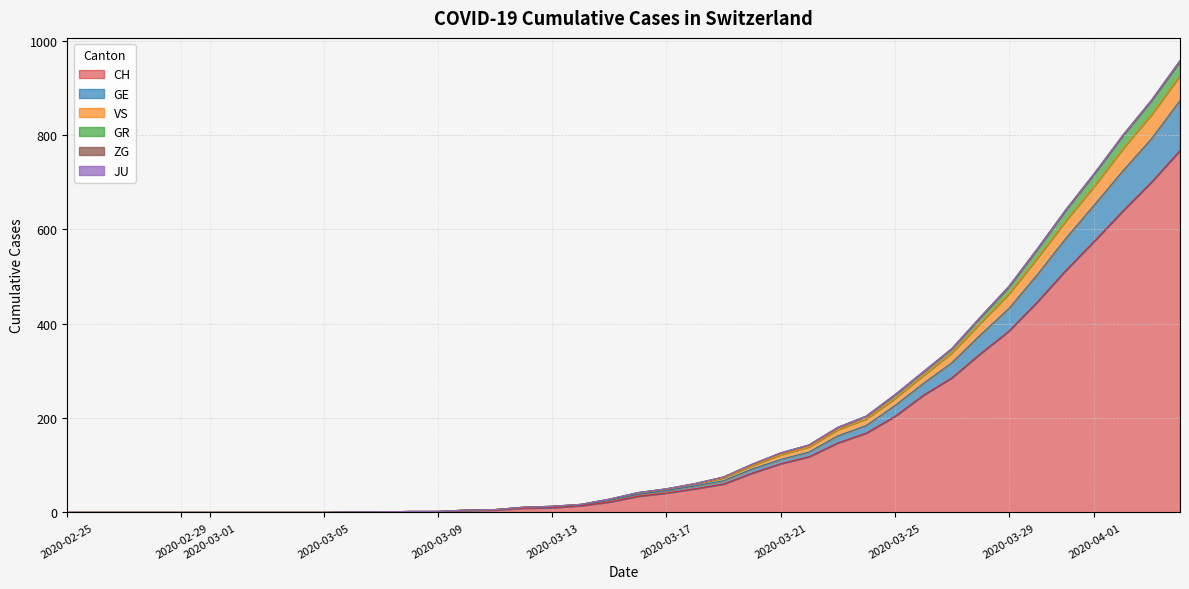

How many values in the GE series are below 38?

20